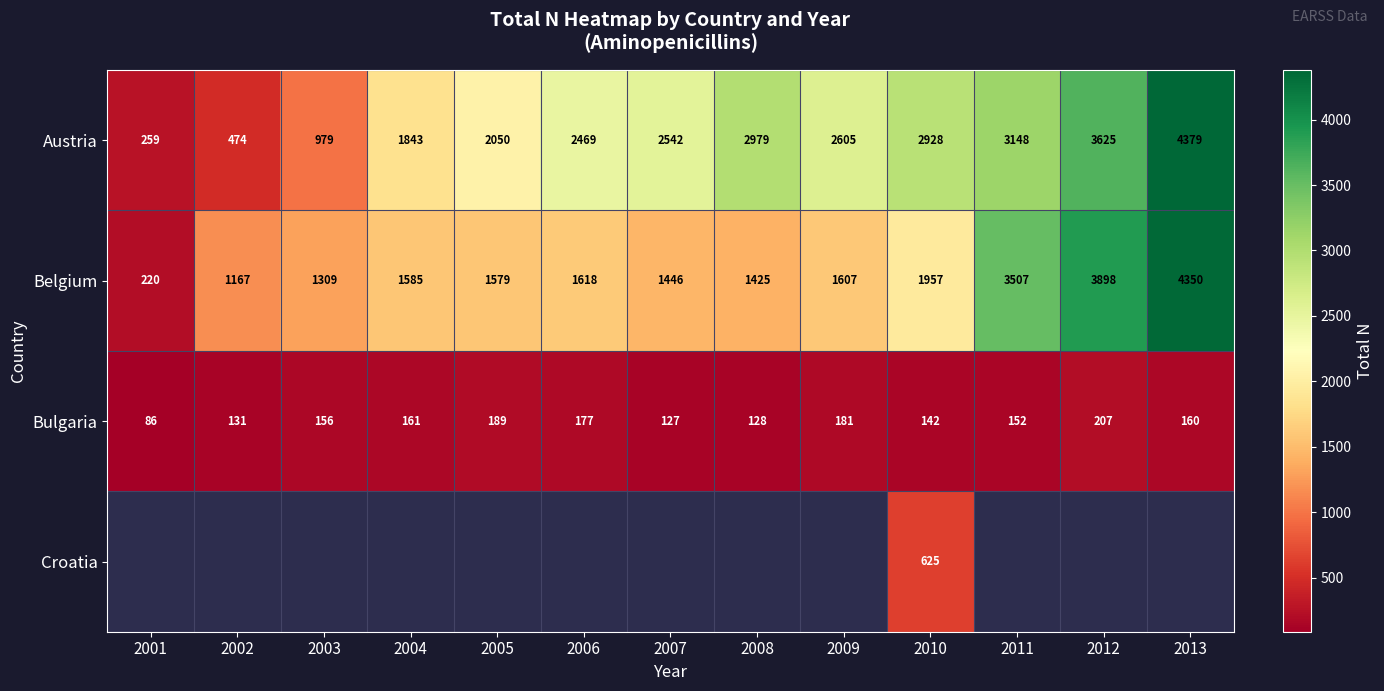

True or false: Austria has a value of 197.4 at 2002.

False